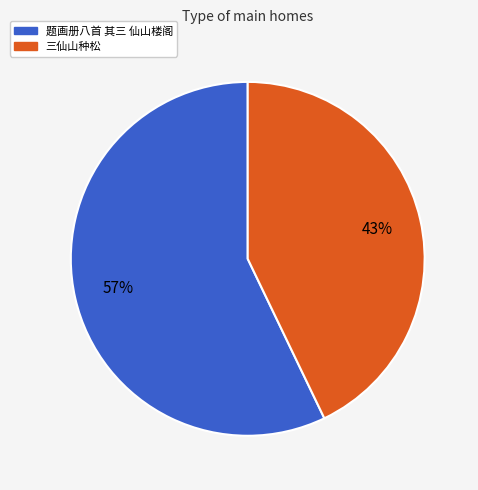

What is the ratio of the value at 三仙山种松 to the value at 题画册八首 其三 仙山楼阁?

0.8